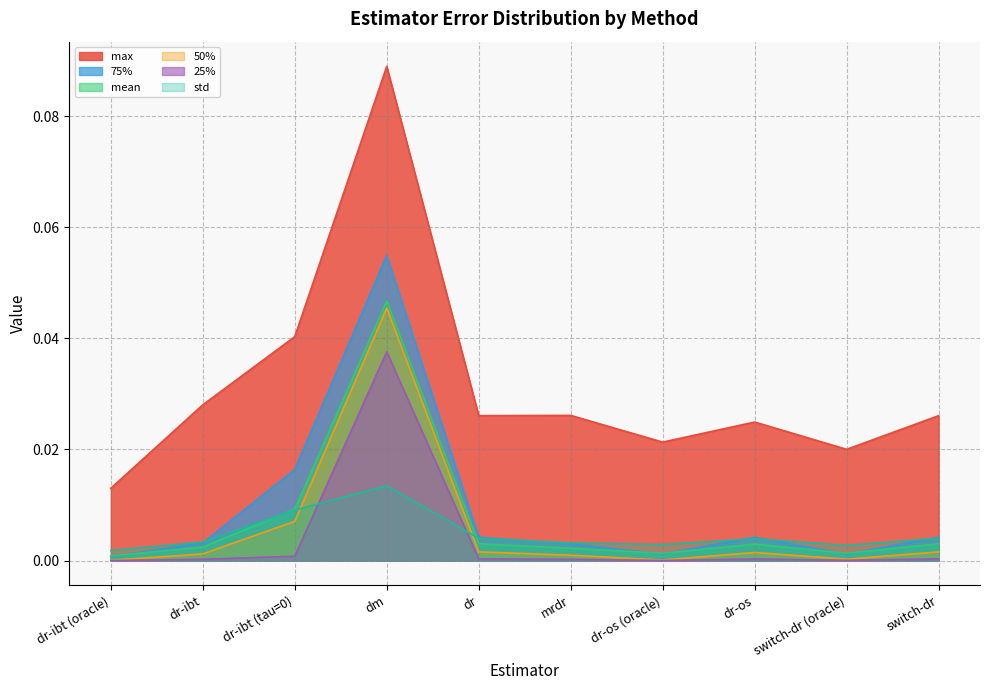

What is the sum of all max values?

0.3